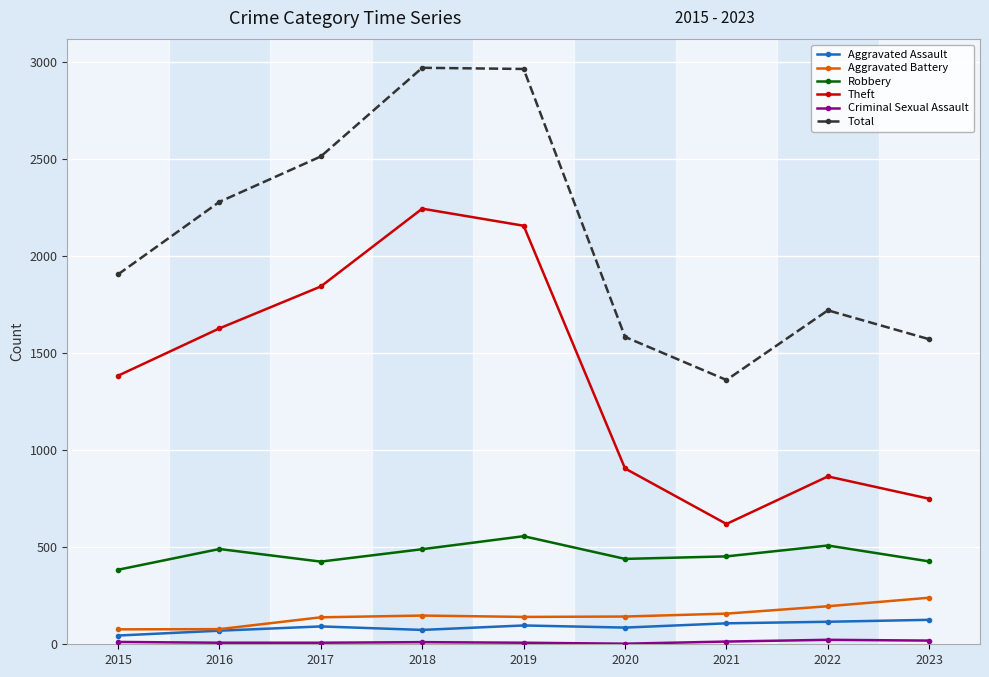

True or false: Theft and Total cross at least once.

False